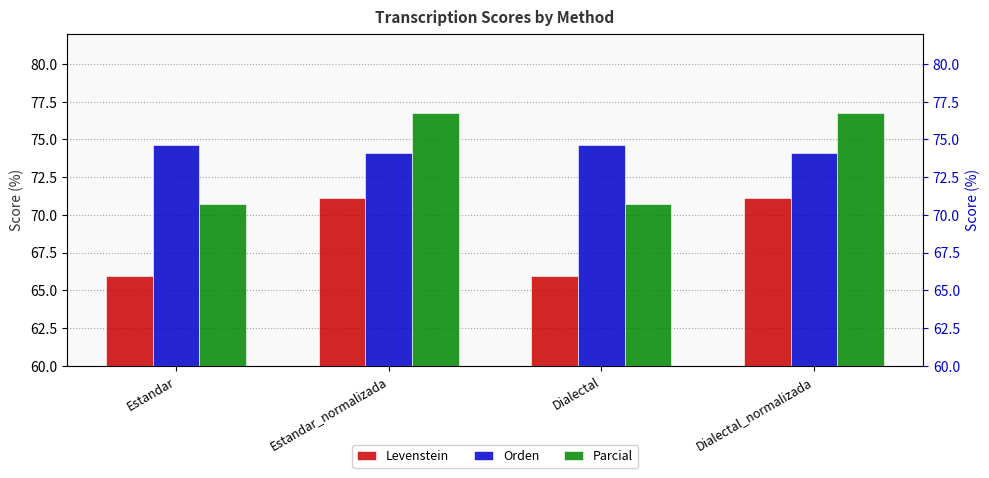

What position from the right is Estandar?

4